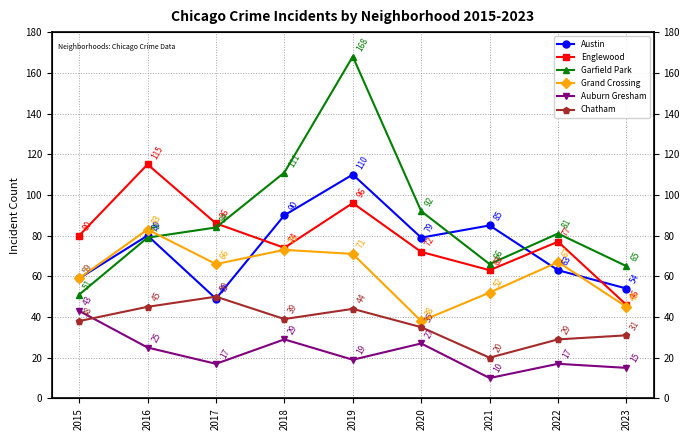

Reading left to right, what are all the values shown in this chart?

Austin: 2015=59	2016=80	2017=49	2018=90	2019=110	2020=79	2021=85	2022=63	2023=54
Englewood: 2015=80	2016=115	2017=86	2018=74	2019=96	2020=72	2021=63	2022=77	2023=46
Garfield Park: 2015=51	2016=79	2017=84	2018=111	2019=168	2020=92	2021=66	2022=81	2023=65
Grand Crossing: 2015=59	2016=83	2017=66	2018=73	2019=71	2020=38	2021=52	2022=67	2023=45
Auburn Gresham: 2015=43	2016=25	2017=17	2018=29	2019=19	2020=27	2021=10	2022=17	2023=15
Chatham: 2015=38	2016=45	2017=50	2018=39	2019=44	2020=35	2021=20	2022=29	2023=31